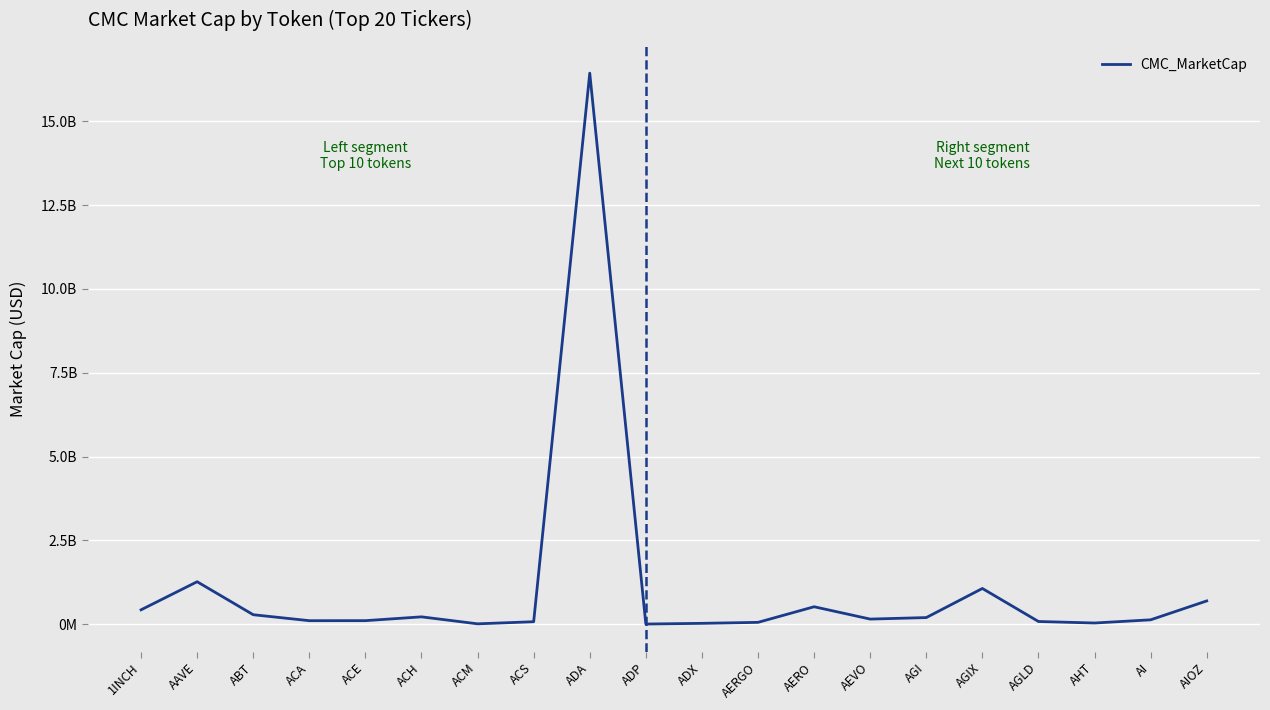

Does the chart display data point markers on the line(s)?

No